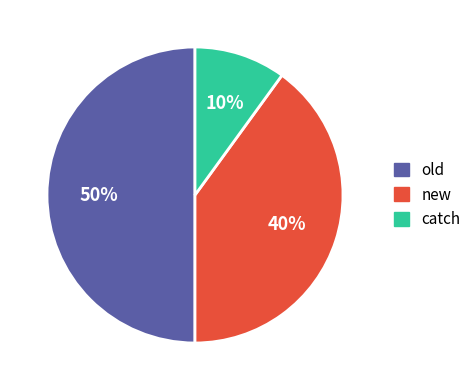

To the nearest percent, what is the average slice percentage?

33%